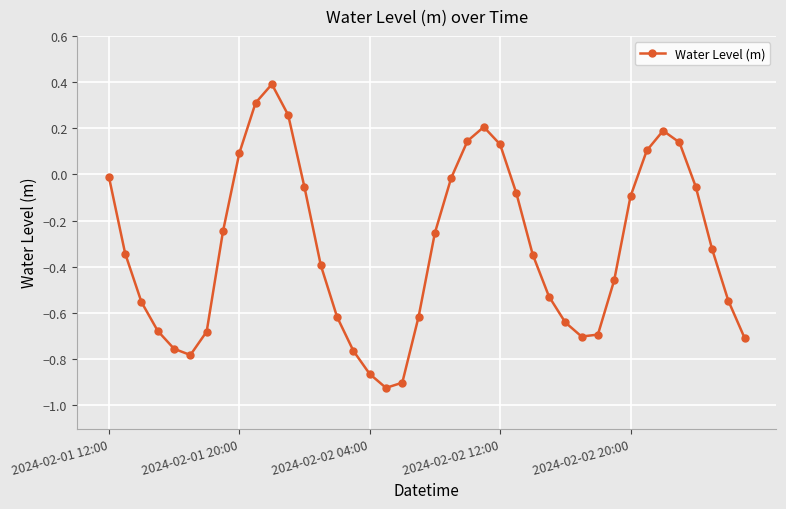

What is the greatest value displayed?

0.4